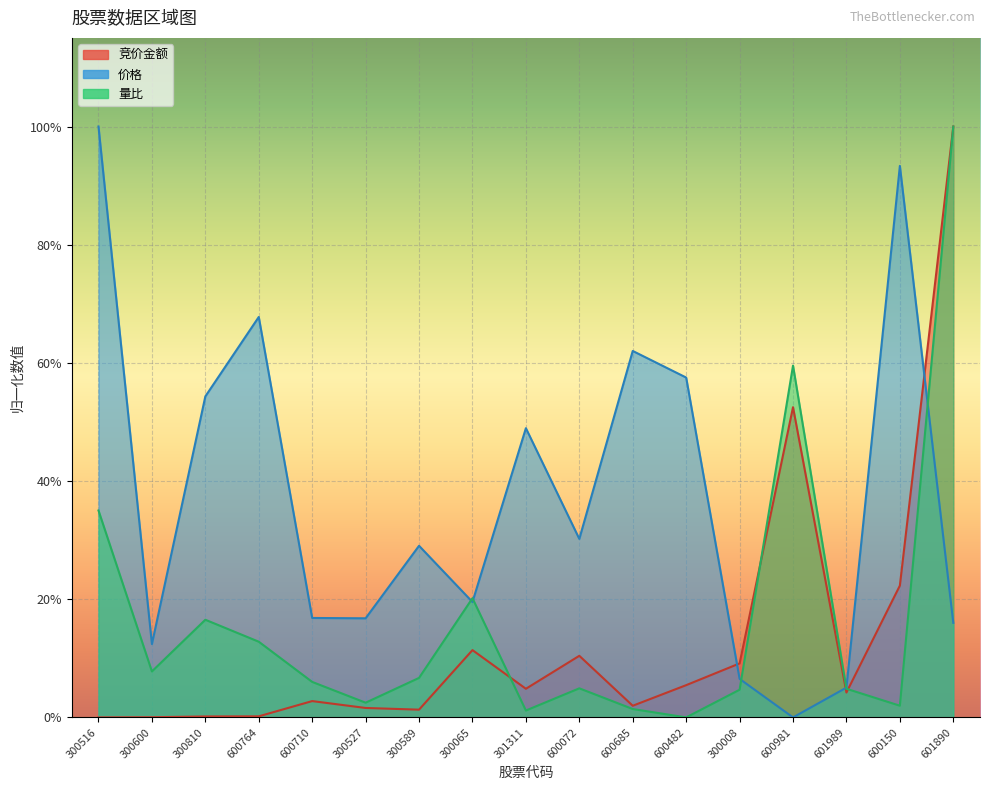

What is the difference between the maximum and minimum values in the 量比 series?

1.0